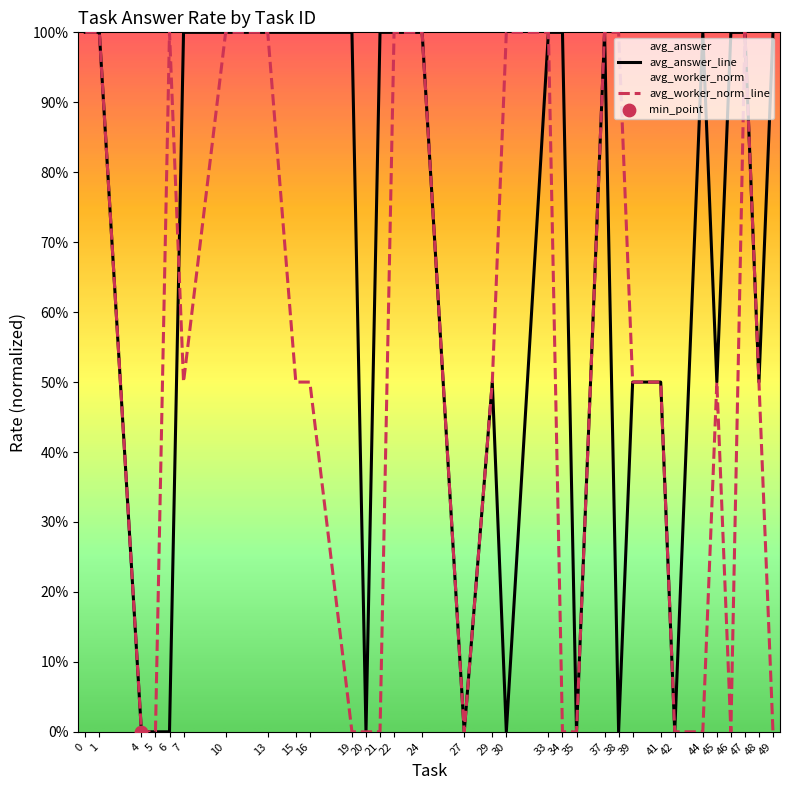

At how many categories does at least one series exceed 0?

26